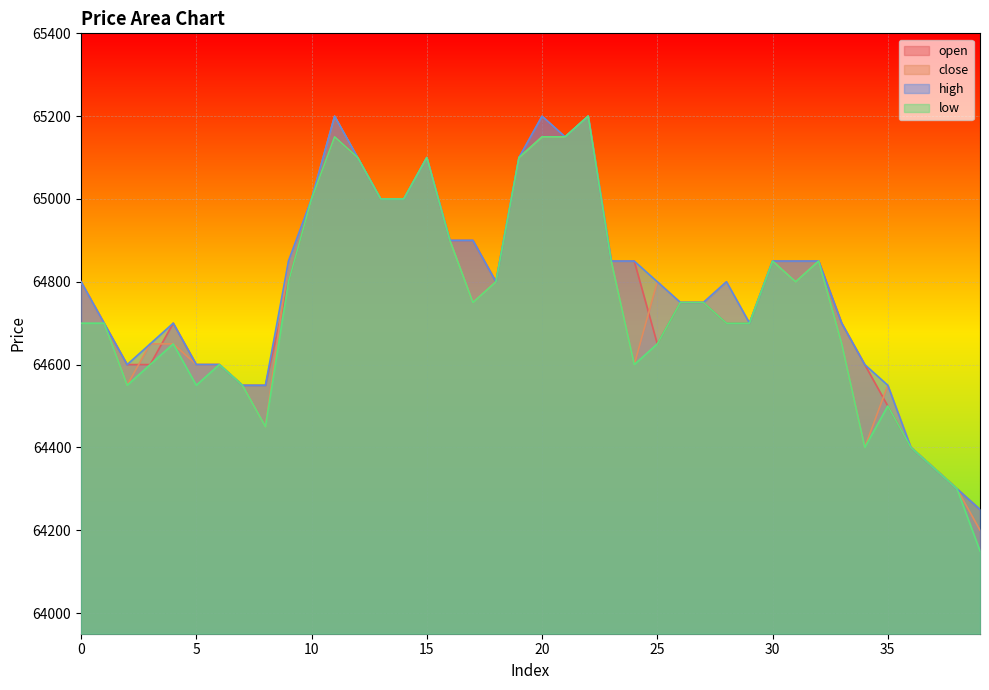

Reading left to right, list all the values displayed in this chart.

open: 64800	64700	64600	64600	64700	64600	64600	64550	64550	64800	65000	65150	65100	65000	65000	65100	64900	64900	64800	65100	65200	65150	65200	64850	64850	64650	64750	64750	64700	64700	64850	64850	64850	64700	64600	64500	64400	64350	64300	64250
close: 64800	64700	64550	64650	64650	64600	64600	64550	64450	64850	65000	65200	65100	65000	65000	65100	64900	64750	64800	65100	65150	65150	65200	64850	64600	64800	64750	64750	64800	64700	64850	64800	64850	64650	64400	64550	64400	64350	64300	64200
high: 64800	64700	64600	64650	64700	64600	64600	64550	64550	64850	65000	65200	65100	65000	65000	65100	64900	64900	64800	65100	65200	65150	65200	64850	64850	64800	64750	64750	64800	64700	64850	64850	64850	64700	64600	64550	64400	64350	64300	64250
low: 64700	64700	64550	64600	64650	64550	64600	64550	64450	64800	65000	65150	65100	65000	65000	65100	64900	64750	64800	65100	65150	65150	65200	64850	64600	64650	64750	64750	64700	64700	64850	64800	64850	64650	64400	64500	64400	64350	64300	64150